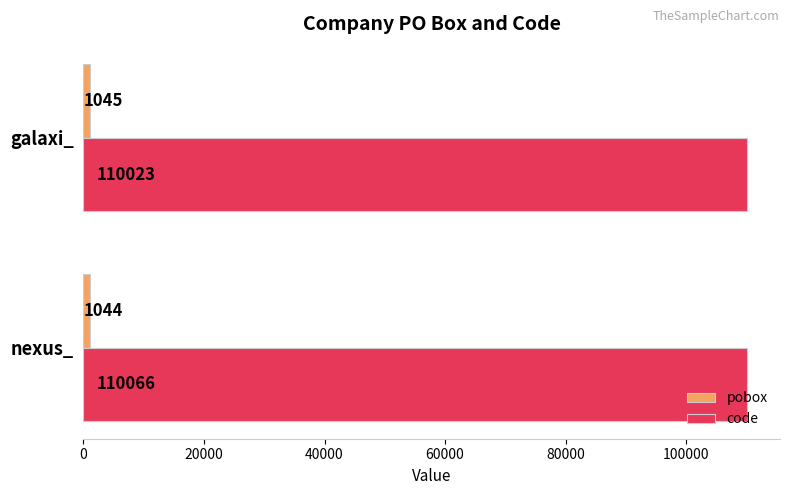

What is the sum of the code values at nexus_ and galaxi_?

220089